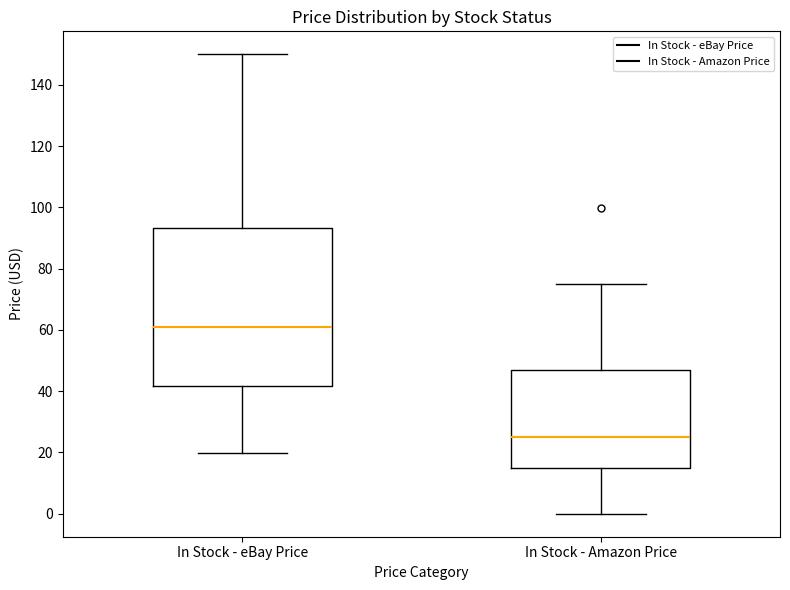

Which box's median line is the highest?

In Stock - eBay Price